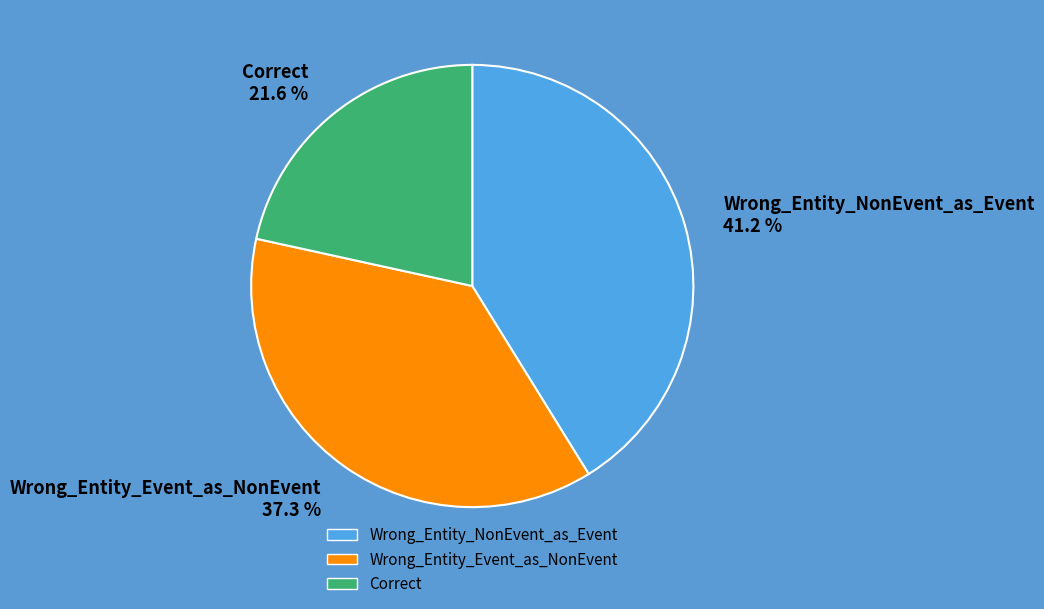

To the nearest percent, what is the average slice percentage?

33%